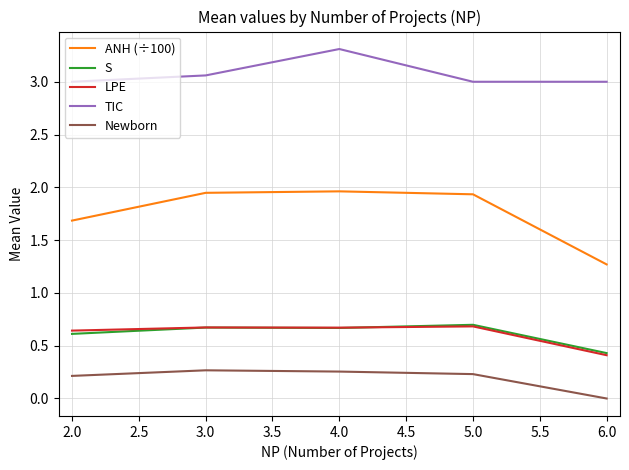

Read the LPE value at 4.0.

0.7